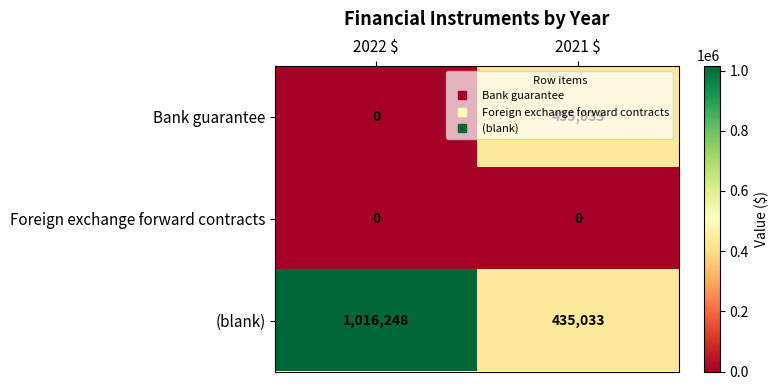

What value does the (blank) series have at 2022 $?

1016248